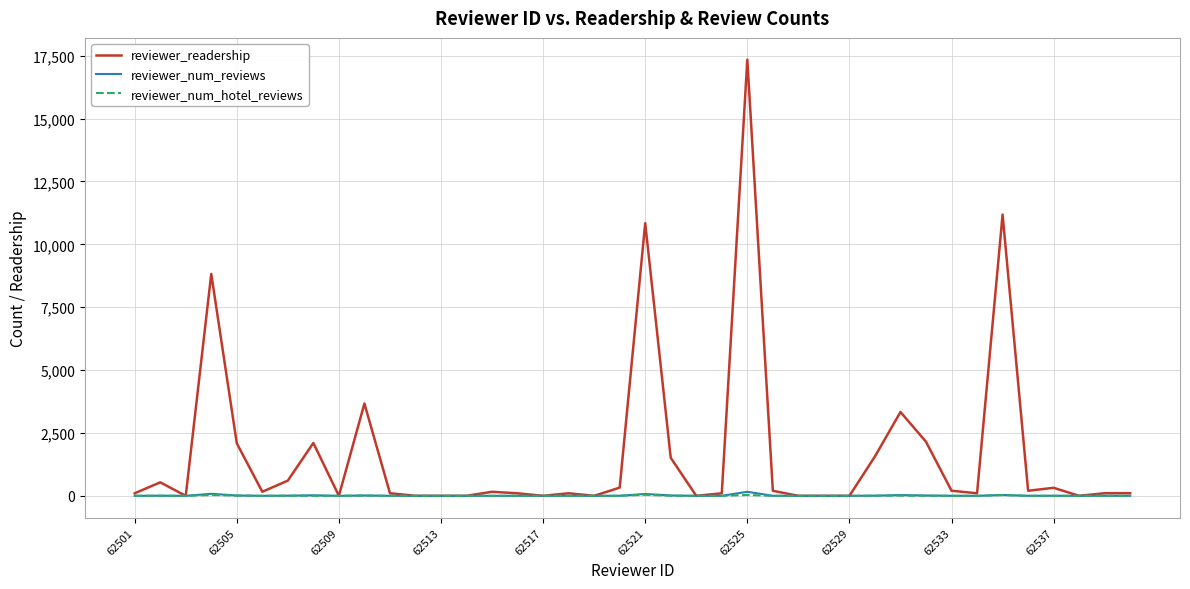

How many lines are shown in the chart?

3